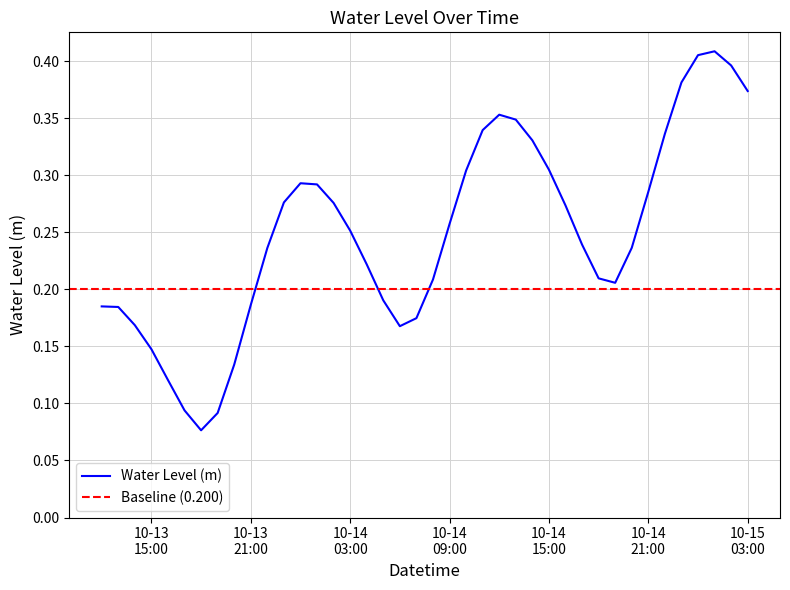

Is it true that the value at 10-14 09:00 is 0.4?

False